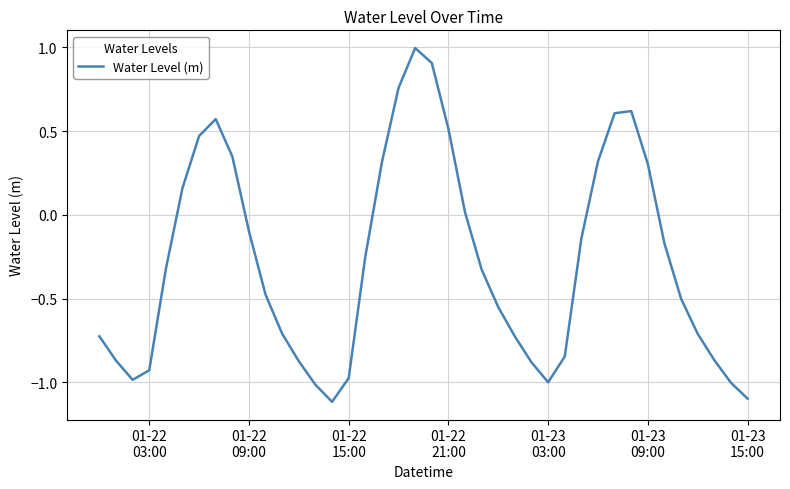

What is the difference between the maximum and minimum values?

2.1